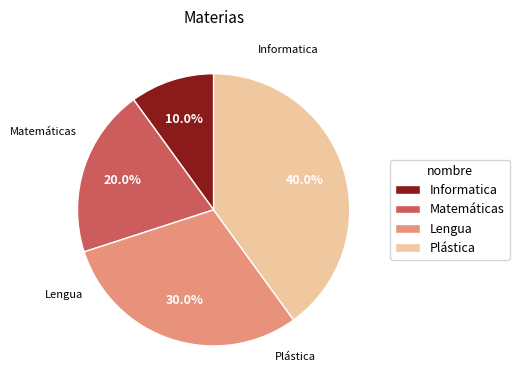

To the nearest percent, what is the combined percentage of Plástica and Lengua?

70%